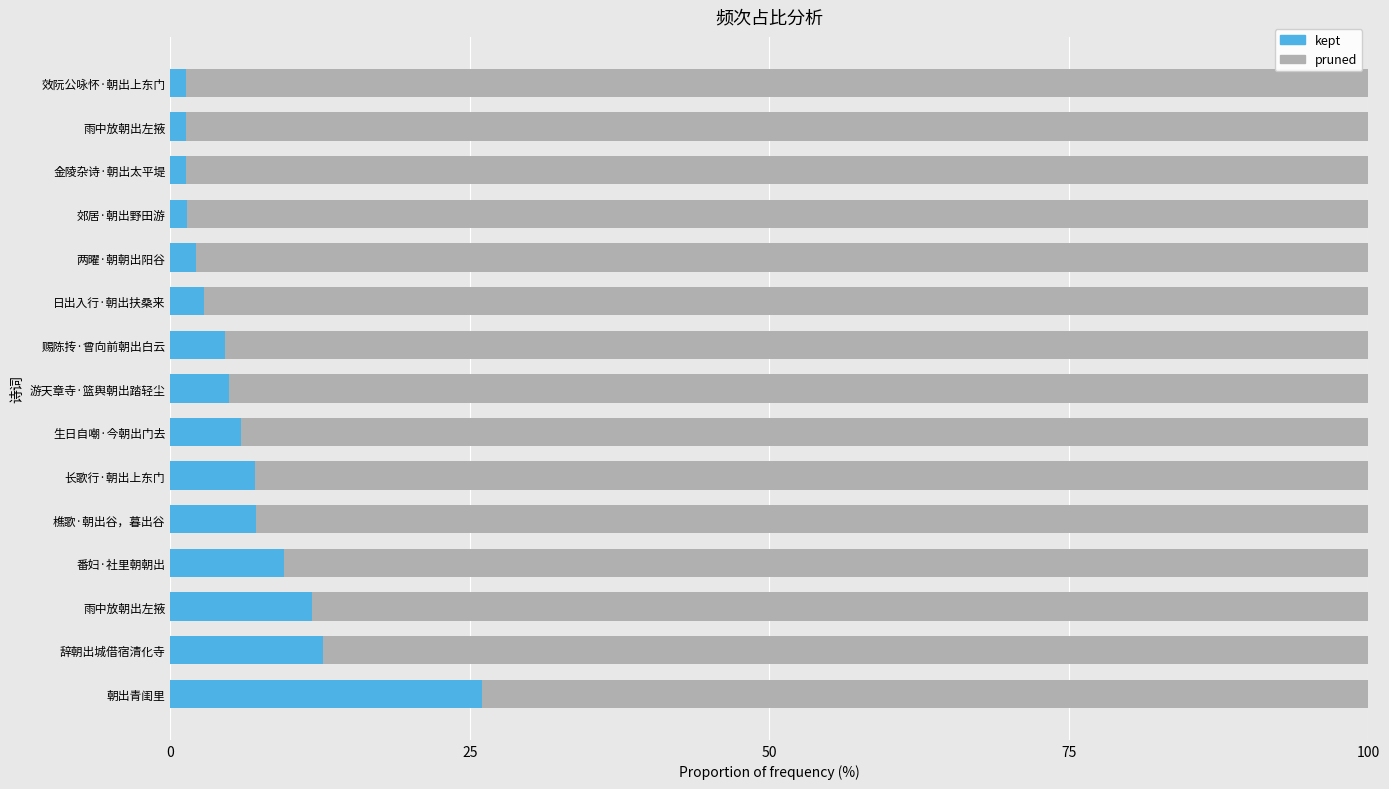

Count the number of data series in this chart.

2